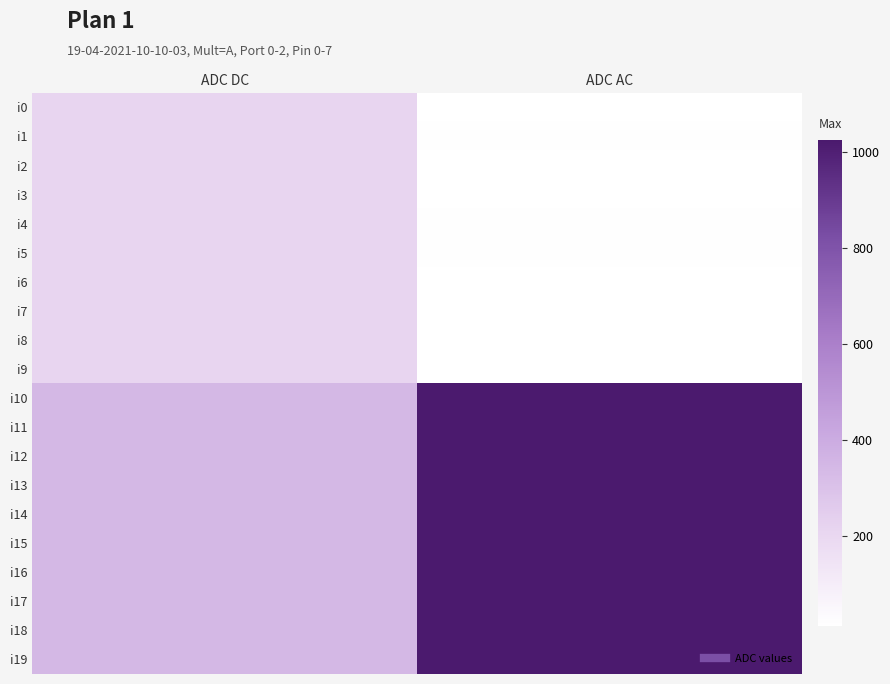

What is the total value across all series at ADC AC?

10377